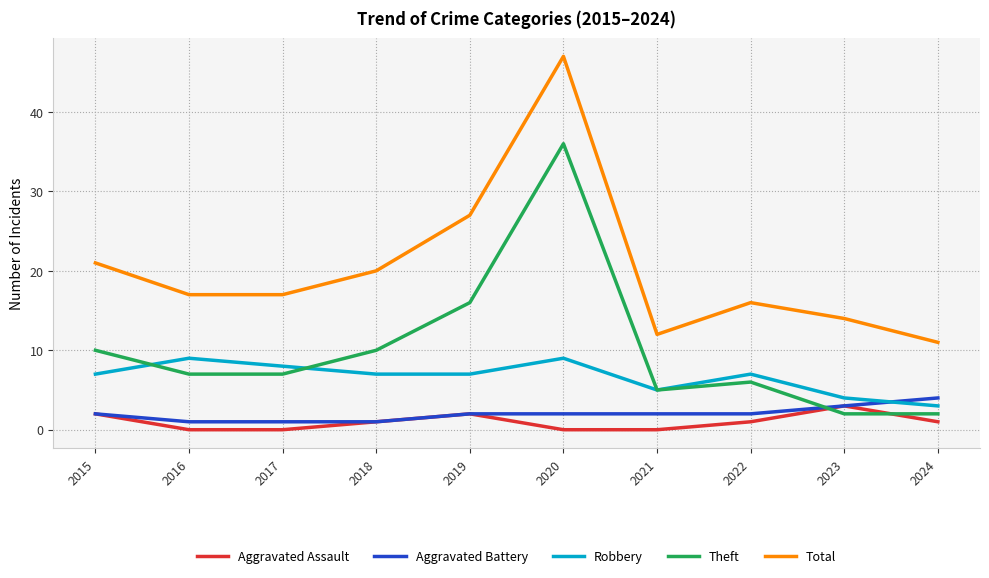

At which category does the chart reach its peak across all series?

2020